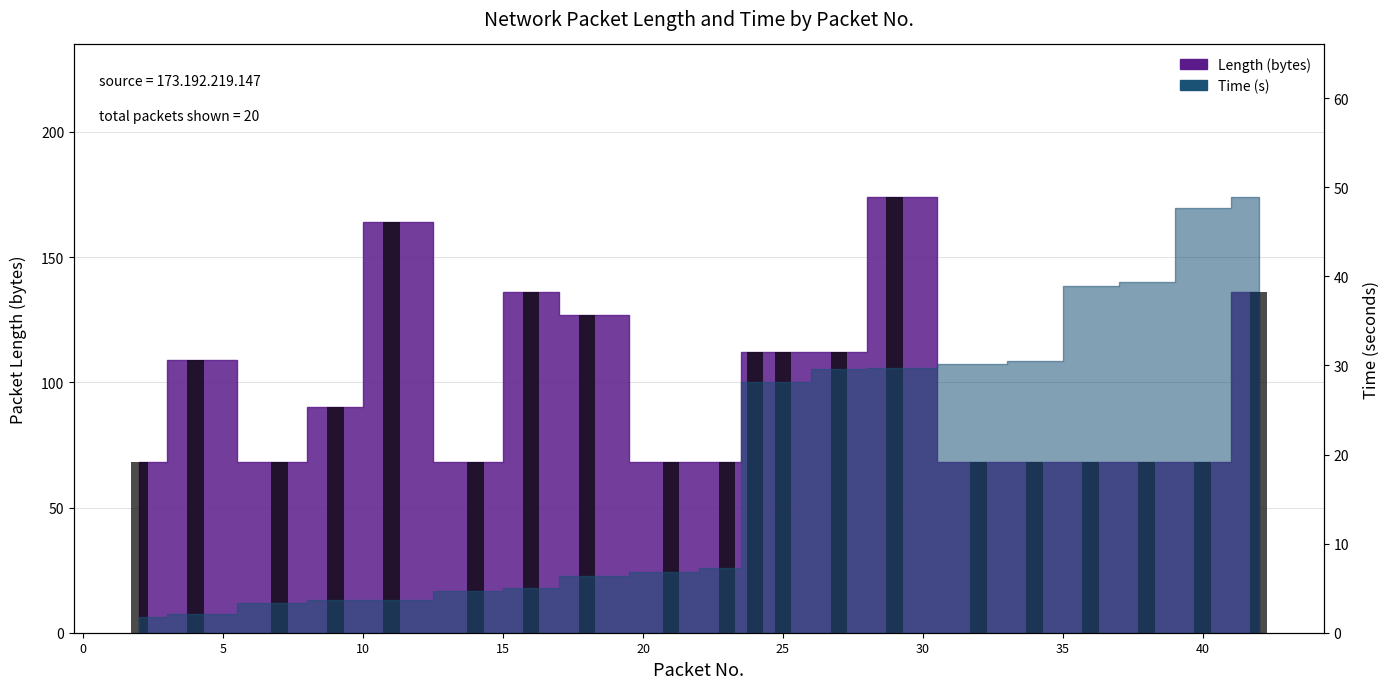

What is the change in value from 0 to 15?

-41